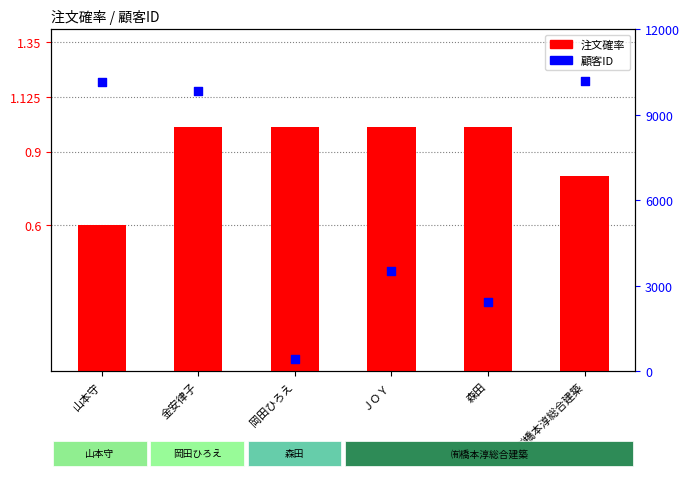

At how many categories does at least one series exceed 6921?

3